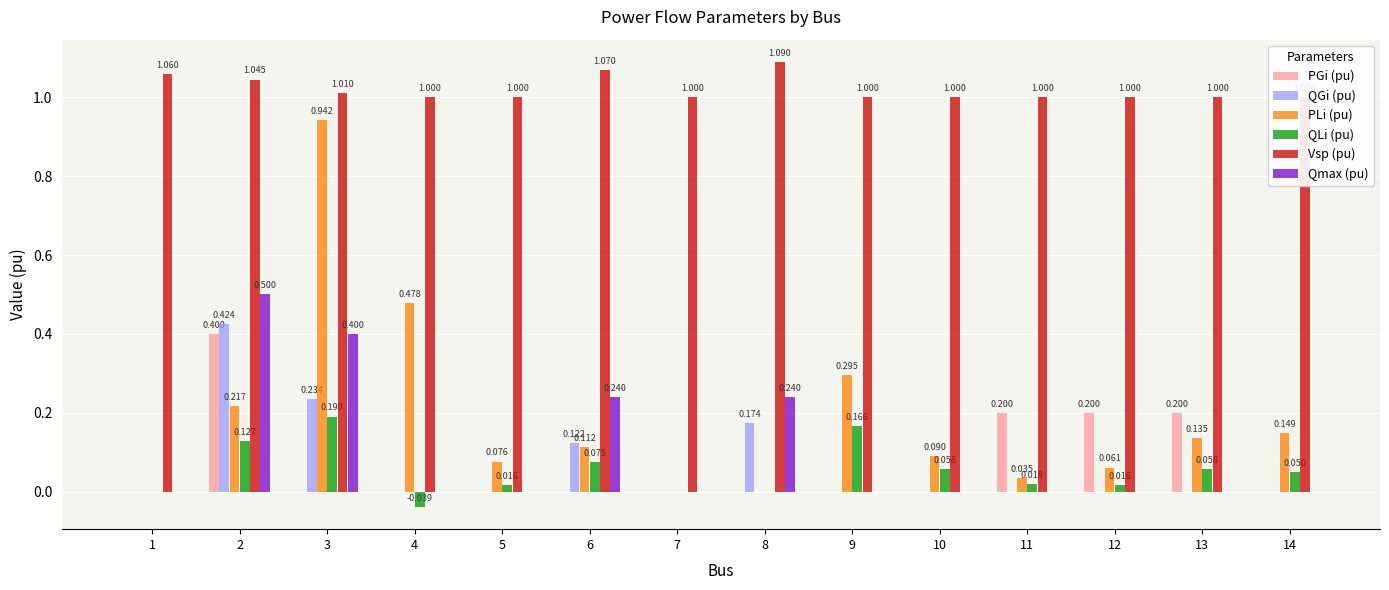

Reading right to left, extract all data points from this chart.

PGi (pu): 0.0	0.2	0.2	0.2	0.0	0.0	0.0	0.0	0.0	0.0	0.0	0.0	0.4	0.0
QGi (pu): 0.0	0.0	0.0	0.0	0.0	0.0	0.2	0.0	0.1	0.0	0.0	0.2	0.4	0.0
PLi (pu): 0.1	0.1	0.1	0.0	0.1	0.3	0.0	0.0	0.1	0.1	0.5	0.9	0.2	0.0
QLi (pu): 0.1	0.1	0.0	0.0	0.1	0.2	0.0	0.0	0.1	0.0	-0.0	0.2	0.1	0.0
Vsp (pu): 1.0	1.0	1.0	1.0	1.0	1.0	1.1	1.0	1.1	1.0	1.0	1.0	1.0	1.1
Qmax (pu): 0.0	0.0	0.0	0.0	0.0	0.0	0.2	0.0	0.2	0.0	0.0	0.4	0.5	0.0